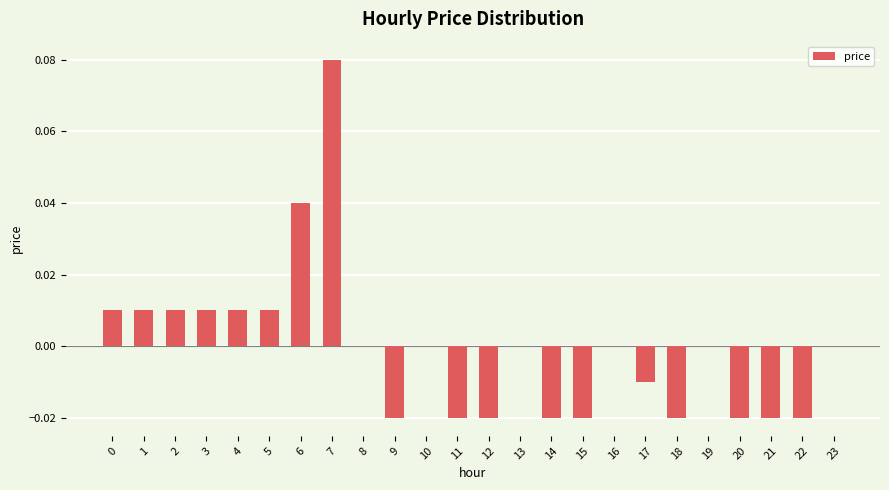

How many data points does each series have?

24